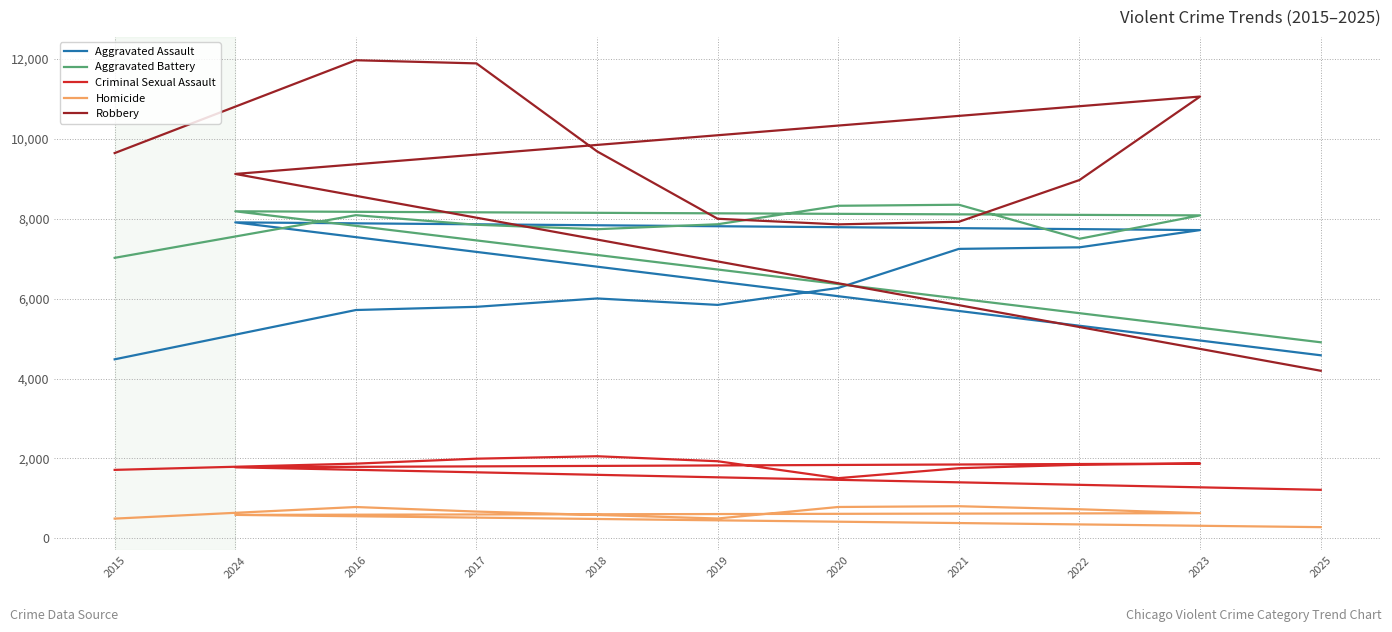

True or false: Homicide and Aggravated Assault cross at least once.

False